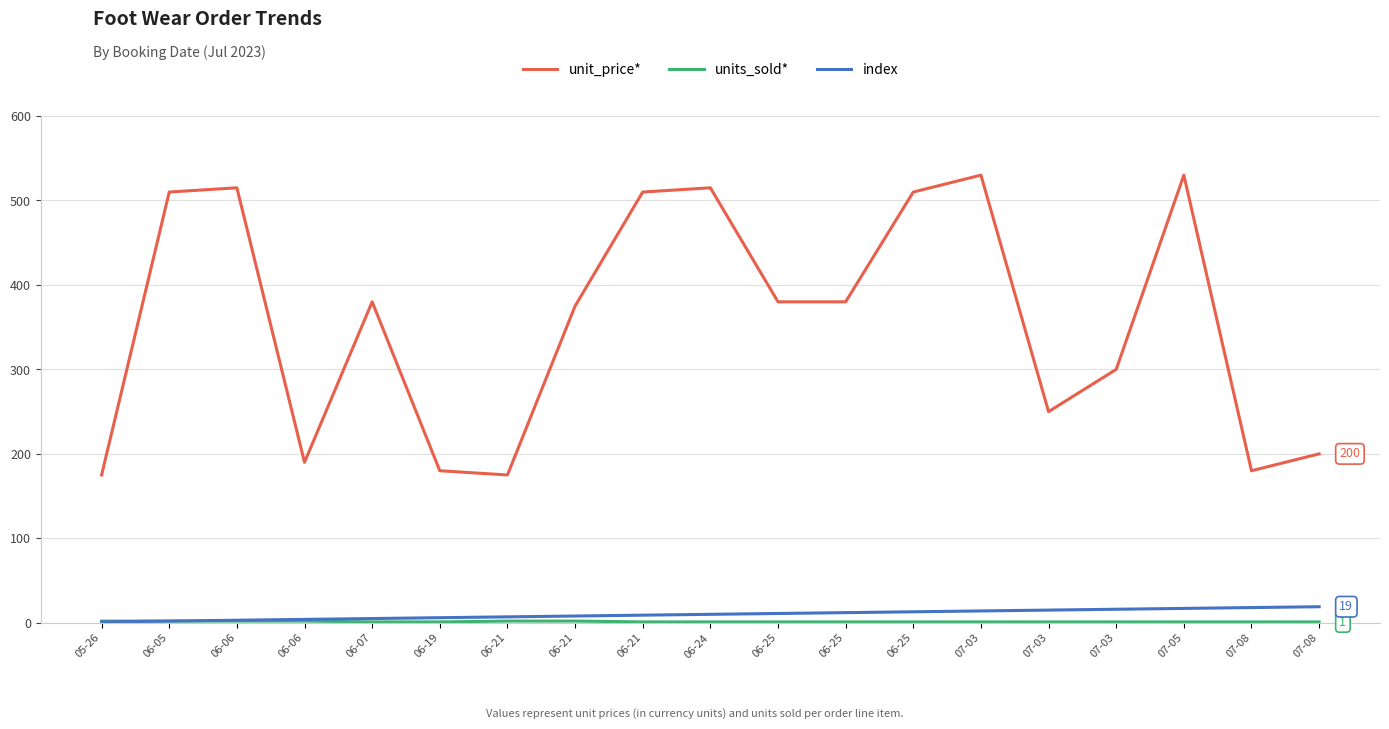

What is the label of the 17th point from the right?

06-06